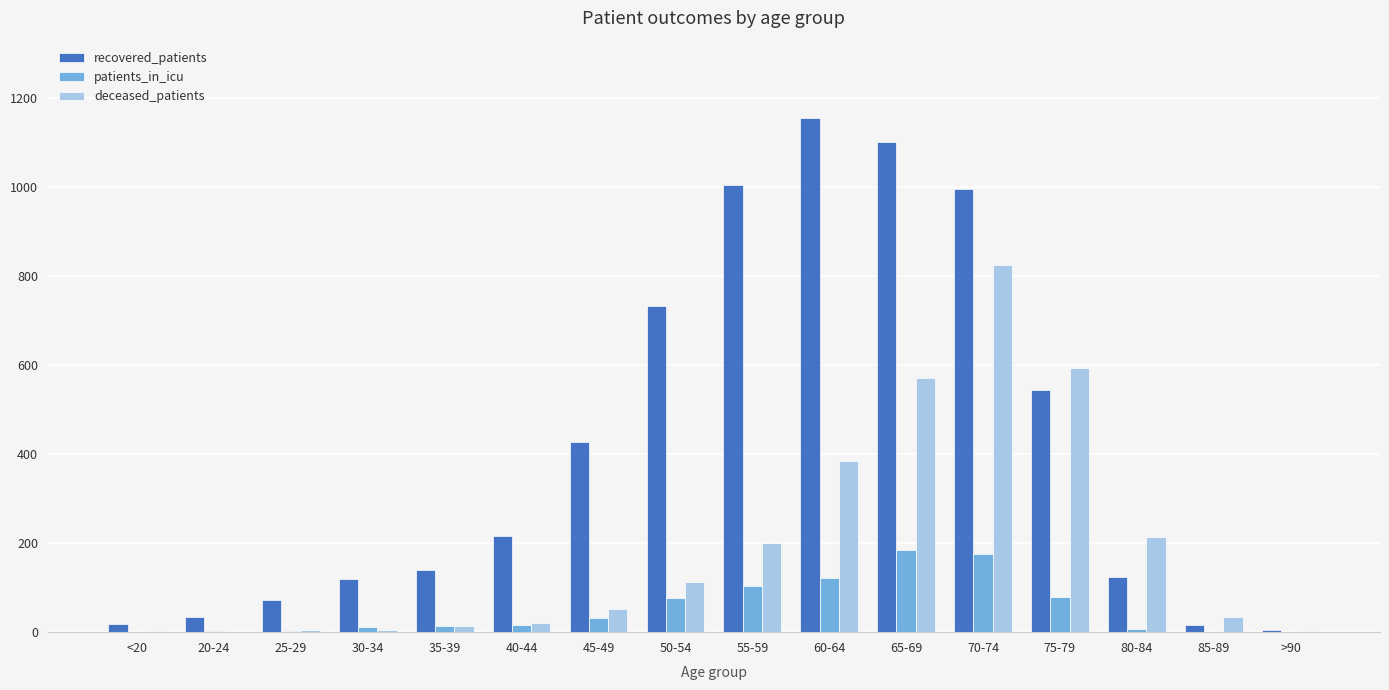

True or false: deceased_patients has a value of 51 at 45-49.

True